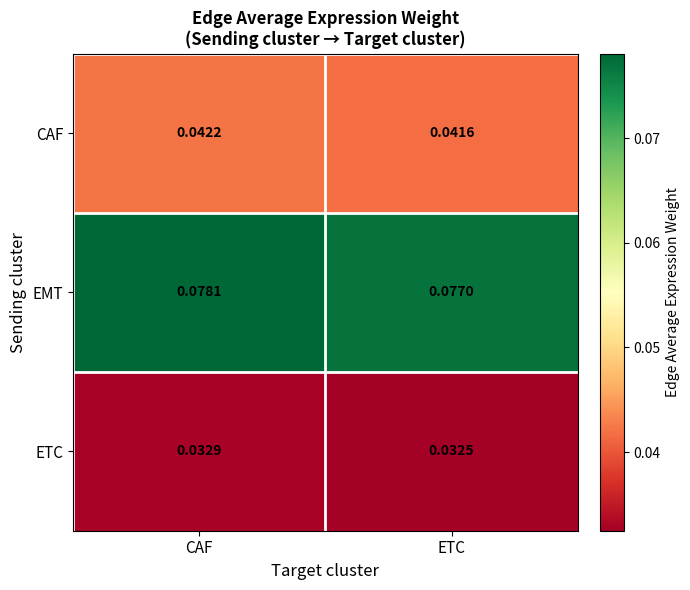

Which label corresponds to the largest value in the chart?

CAF